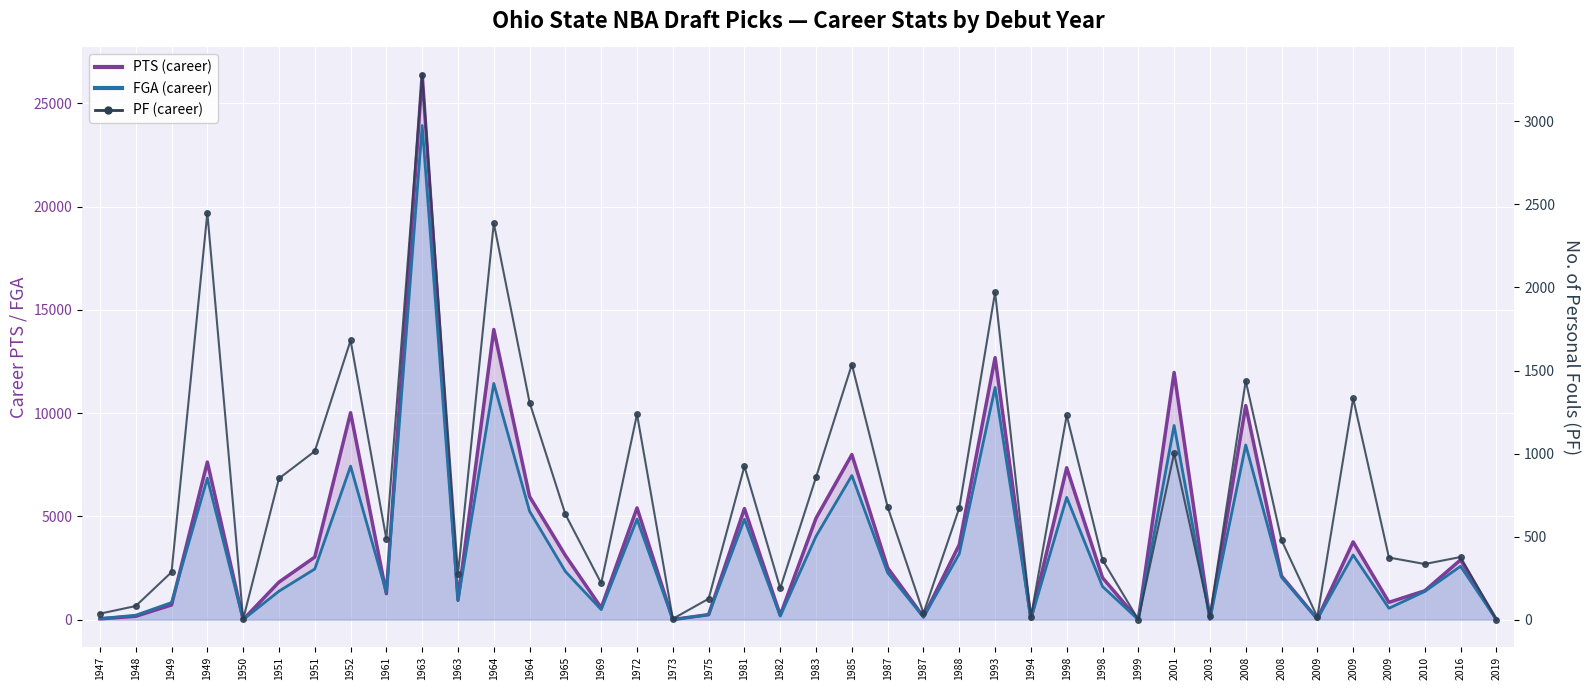

At 2009, list the series in order from smallest to largest.

PF (career), FGA (career), PTS (career)